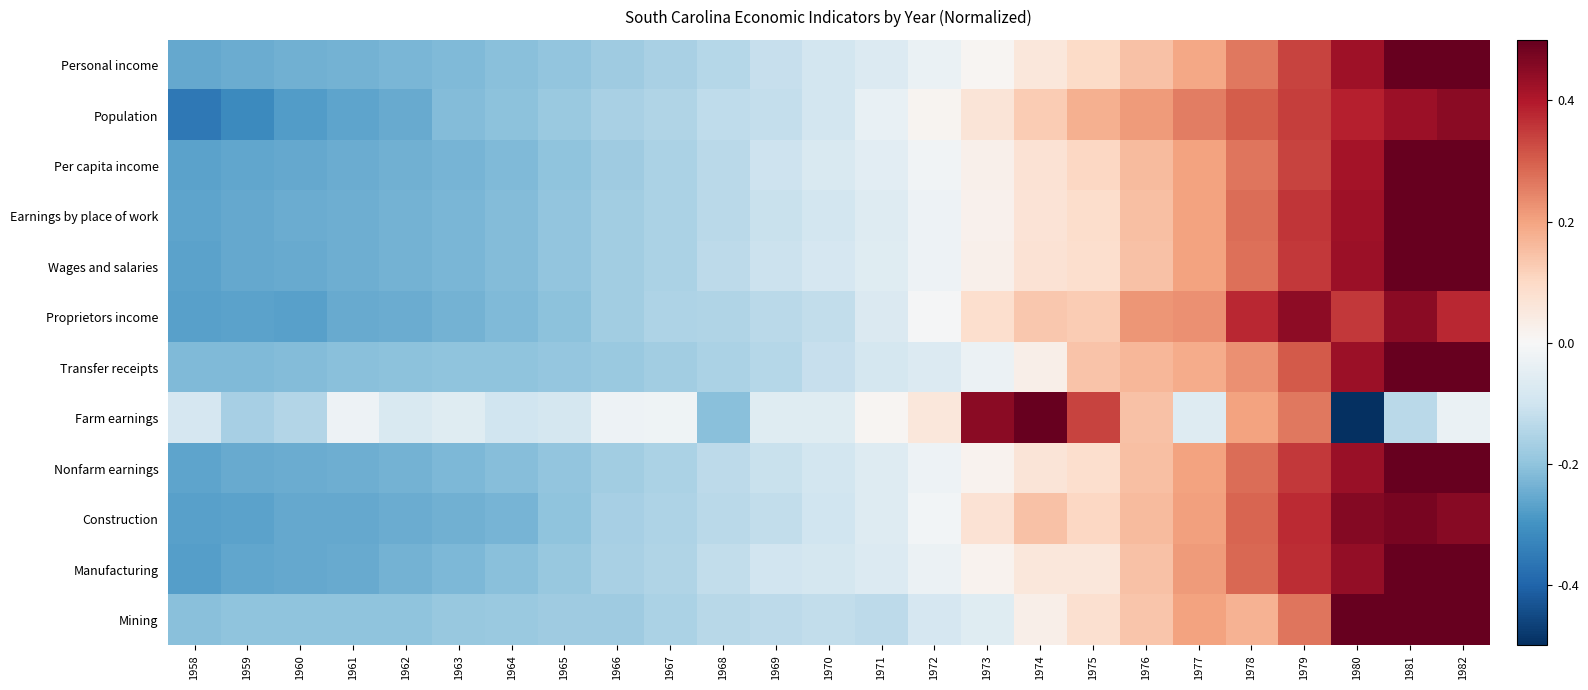

Reading right to left, what are all the values shown in this chart?

Personal income: 1982=0.5	1981=0.5	1980=0.4	1979=0.3	1978=0.3	1977=0.2	1976=0.1	1975=0.1	1974=0.1	1973=0.0	1972=-0.0	1971=-0.1	1970=-0.1	1969=-0.1	1968=-0.1	1967=-0.2	1966=-0.2	1965=-0.2	1964=-0.2	1963=-0.2	1962=-0.2	1961=-0.2	1960=-0.2	1959=-0.2	1958=-0.3
Population: 1982=0.5	1981=0.4	1980=0.4	1979=0.3	1978=0.3	1977=0.3	1976=0.2	1975=0.2	1974=0.1	1973=0.1	1972=0.0	1971=-0.0	1970=-0.1	1969=-0.1	1968=-0.1	1967=-0.2	1966=-0.2	1965=-0.2	1964=-0.2	1963=-0.2	1962=-0.3	1961=-0.3	1960=-0.3	1959=-0.3	1958=-0.4
Per capita income: 1982=0.5	1981=0.5	1980=0.4	1979=0.3	1978=0.3	1977=0.2	1976=0.2	1975=0.1	1974=0.1	1973=0.0	1972=-0.0	1971=-0.1	1970=-0.1	1969=-0.1	1968=-0.1	1967=-0.2	1966=-0.2	1965=-0.2	1964=-0.2	1963=-0.2	1962=-0.2	1961=-0.2	1960=-0.3	1959=-0.3	1958=-0.3
Earnings by place of work: 1982=0.5	1981=0.5	1980=0.4	1979=0.4	1978=0.3	1977=0.2	1976=0.2	1975=0.1	1974=0.1	1973=0.0	1972=-0.0	1971=-0.1	1970=-0.1	1969=-0.1	1968=-0.1	1967=-0.2	1966=-0.2	1965=-0.2	1964=-0.2	1963=-0.2	1962=-0.2	1961=-0.2	1960=-0.2	1959=-0.3	1958=-0.3
Wages and salaries: 1982=0.5	1981=0.5	1980=0.4	1979=0.4	1978=0.3	1977=0.2	1976=0.1	1975=0.1	1974=0.1	1973=0.0	1972=-0.0	1971=-0.1	1970=-0.1	1969=-0.1	1968=-0.1	1967=-0.2	1966=-0.2	1965=-0.2	1964=-0.2	1963=-0.2	1962=-0.2	1961=-0.2	1960=-0.3	1959=-0.3	1958=-0.3
Proprietors income: 1982=0.4	1981=0.5	1980=0.4	1979=0.4	1978=0.4	1977=0.2	1976=0.2	1975=0.1	1974=0.1	1973=0.1	1972=-0.0	1971=-0.1	1970=-0.1	1969=-0.1	1968=-0.2	1967=-0.2	1966=-0.2	1965=-0.2	1964=-0.2	1963=-0.2	1962=-0.2	1961=-0.3	1960=-0.3	1959=-0.3	1958=-0.3
Transfer receipts: 1982=0.5	1981=0.5	1980=0.4	1979=0.3	1978=0.2	1977=0.2	1976=0.2	1975=0.1	1974=0.0	1973=-0.0	1972=-0.1	1971=-0.1	1970=-0.1	1969=-0.1	1968=-0.2	1967=-0.2	1966=-0.2	1965=-0.2	1964=-0.2	1963=-0.2	1962=-0.2	1961=-0.2	1960=-0.2	1959=-0.2	1958=-0.2
Farm earnings: 1982=-0.0	1981=-0.1	1980=-0.5	1979=0.3	1978=0.2	1977=-0.1	1976=0.1	1975=0.3	1974=0.5	1973=0.5	1972=0.1	1971=0.0	1970=-0.1	1969=-0.1	1968=-0.2	1967=-0.0	1966=-0.0	1965=-0.1	1964=-0.1	1963=-0.1	1962=-0.1	1961=-0.0	1960=-0.1	1959=-0.2	1958=-0.1
Nonfarm earnings: 1982=0.5	1981=0.5	1980=0.4	1979=0.4	1978=0.3	1977=0.2	1976=0.1	1975=0.1	1974=0.1	1973=0.0	1972=-0.0	1971=-0.1	1970=-0.1	1969=-0.1	1968=-0.1	1967=-0.2	1966=-0.2	1965=-0.2	1964=-0.2	1963=-0.2	1962=-0.2	1961=-0.2	1960=-0.2	1959=-0.3	1958=-0.3
Construction: 1982=0.5	1981=0.5	1980=0.5	1979=0.4	1978=0.3	1977=0.2	1976=0.2	1975=0.1	1974=0.1	1973=0.1	1972=-0.0	1971=-0.1	1970=-0.1	1969=-0.1	1968=-0.1	1967=-0.2	1966=-0.2	1965=-0.2	1964=-0.2	1963=-0.2	1962=-0.2	1961=-0.3	1960=-0.3	1959=-0.3	1958=-0.3
Manufacturing: 1982=0.5	1981=0.5	1980=0.4	1979=0.4	1978=0.3	1977=0.2	1976=0.1	1975=0.1	1974=0.1	1973=0.0	1972=-0.0	1971=-0.1	1970=-0.1	1969=-0.1	1968=-0.1	1967=-0.2	1966=-0.2	1965=-0.2	1964=-0.2	1963=-0.2	1962=-0.2	1961=-0.3	1960=-0.3	1959=-0.3	1958=-0.3
Mining: 1982=0.5	1981=0.5	1980=0.5	1979=0.3	1978=0.2	1977=0.2	1976=0.1	1975=0.1	1974=0.0	1973=-0.1	1972=-0.1	1971=-0.1	1970=-0.1	1969=-0.1	1968=-0.1	1967=-0.2	1966=-0.2	1965=-0.2	1964=-0.2	1963=-0.2	1962=-0.2	1961=-0.2	1960=-0.2	1959=-0.2	1958=-0.2